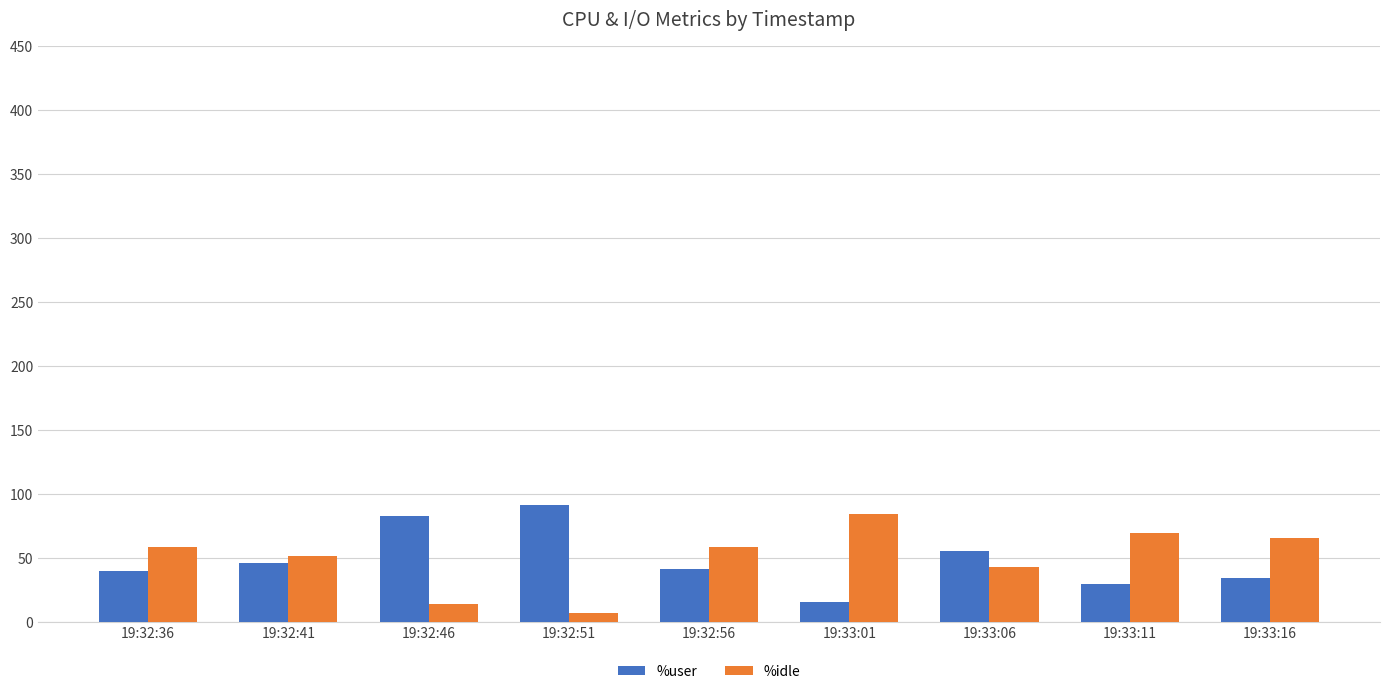

What is the difference between the second highest and second lowest values in the %user series?

52.4